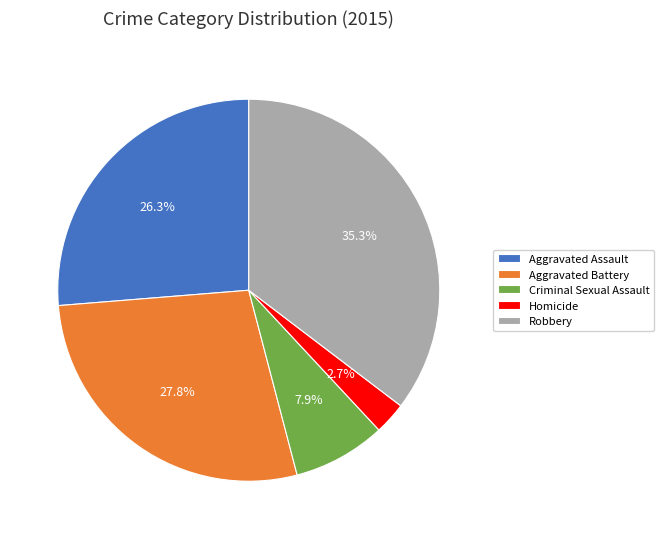

Does any single category account for the majority?

No